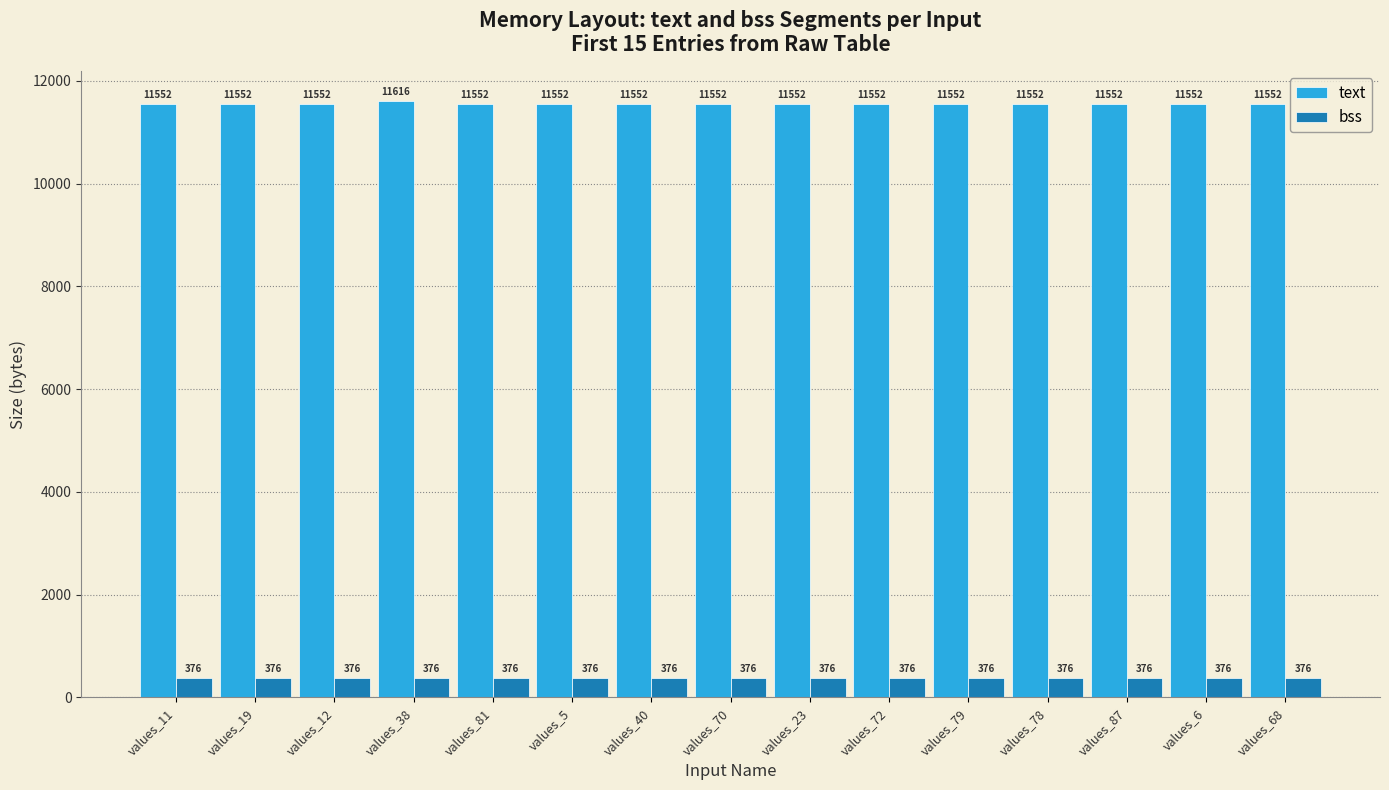

The bss series shows 376 at values_79. True or false?

True